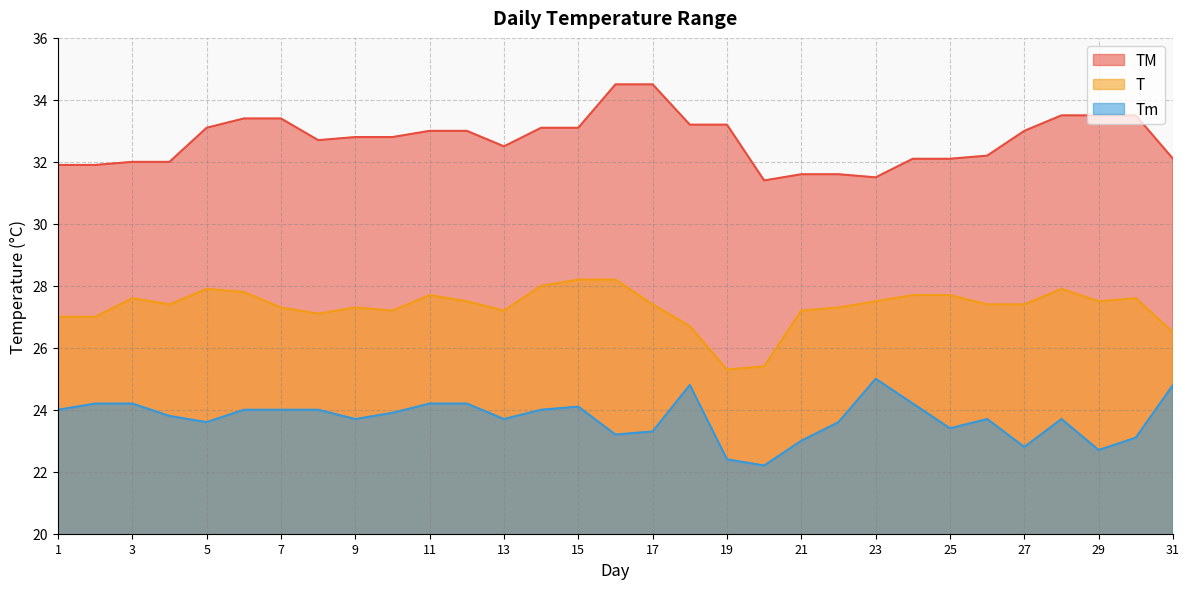

What is the sum of the TM values at 1 and 28?

65.4